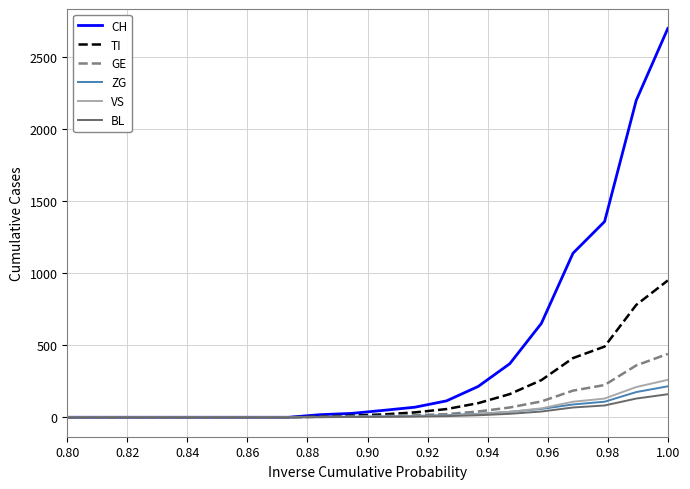

What is the maximum value for GE?

440